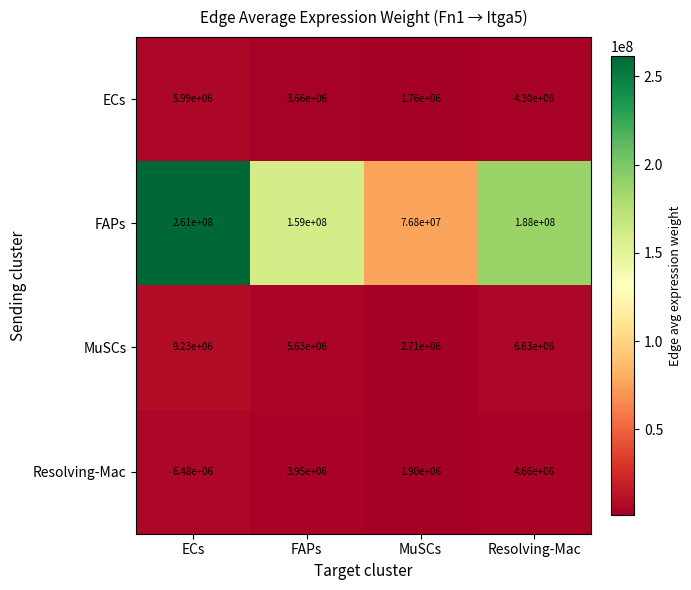

The MuSCs series shows 5630000 at FAPs. True or false?

True